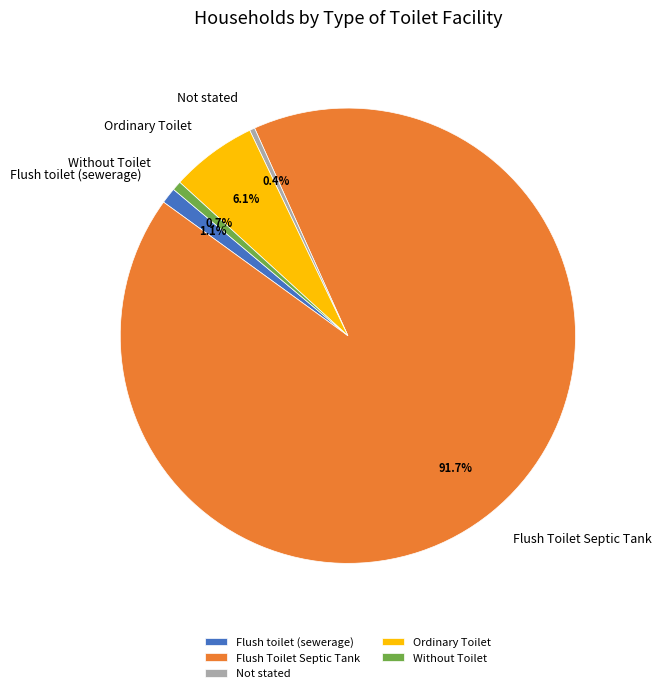

Is there a majority slice in this chart?

Yes